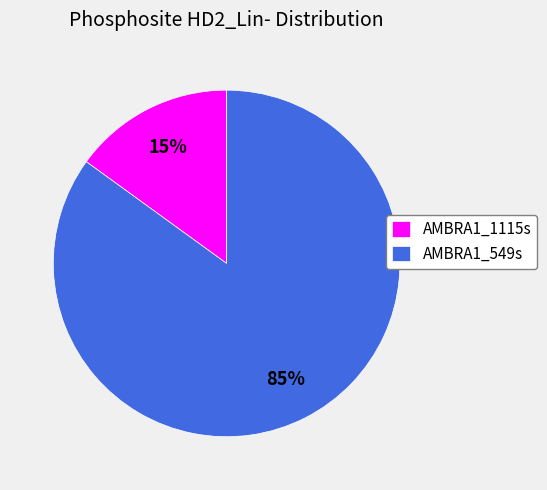

Is AMBRA1_549s the majority of the pie?

Yes